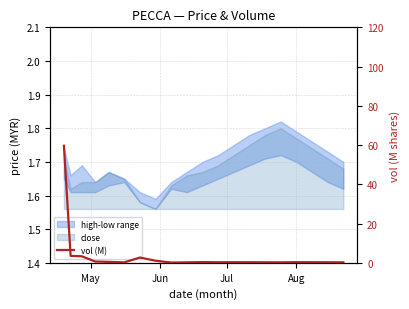

What is the value of the 11th point from the left?

0.3